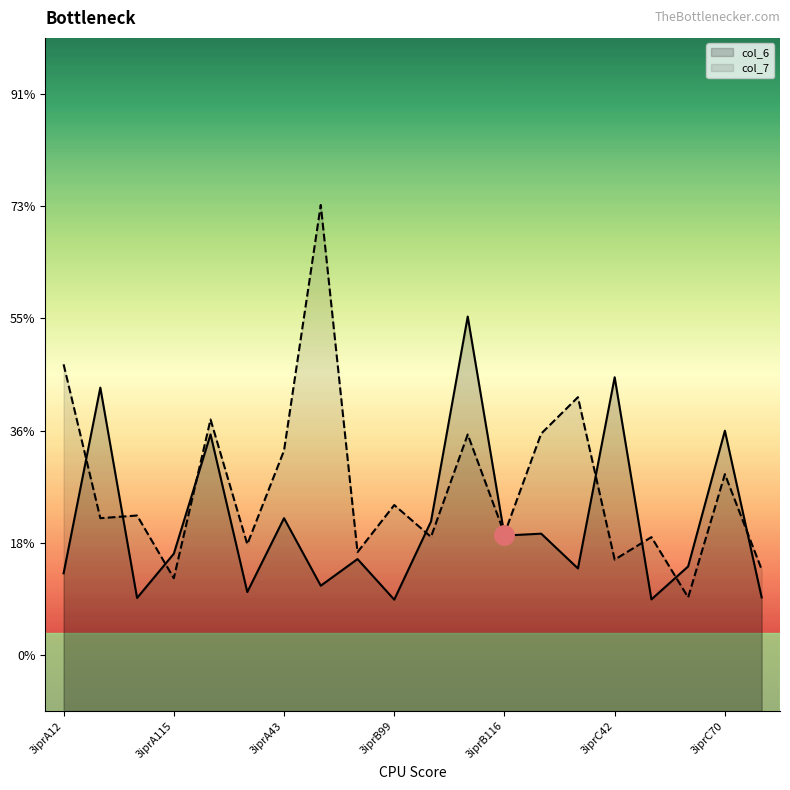

True or false: col_6 has more than 0 points higher than both neighbors.

True